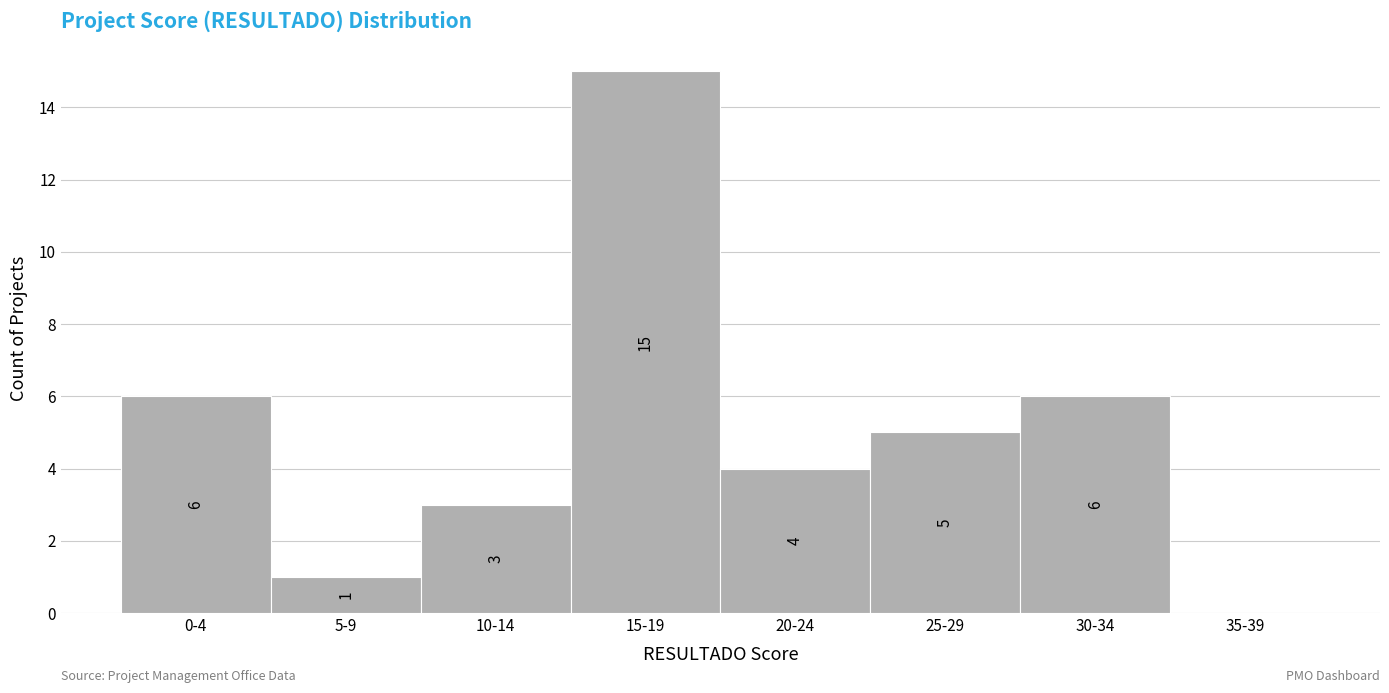

Reading right to left, what are all the values shown in this chart?

35-39=0	30-34=6	25-29=5	20-24=4	15-19=15	10-14=3	5-9=1	0-4=6